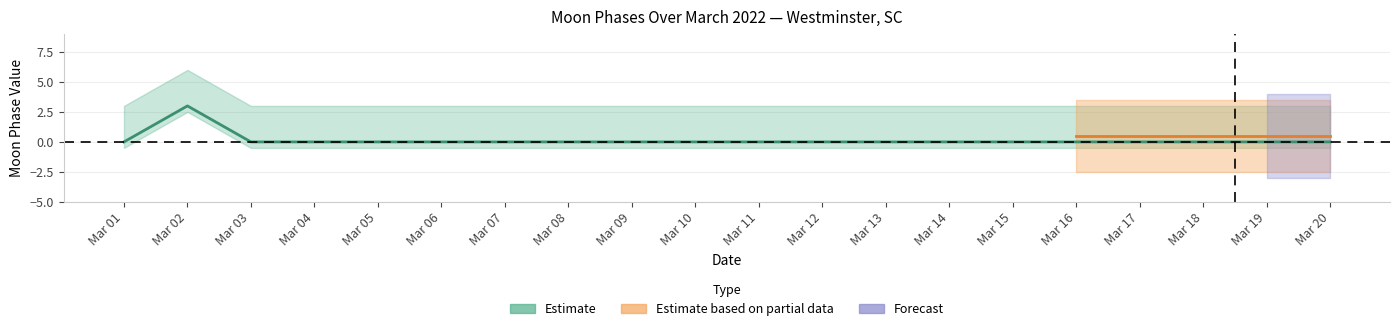

Reading left to right, transcribe all the data shown in this chart.

0	3	0	0	0	0	0	0	0	0	0	0	0	0	0	0	0	0	0	0